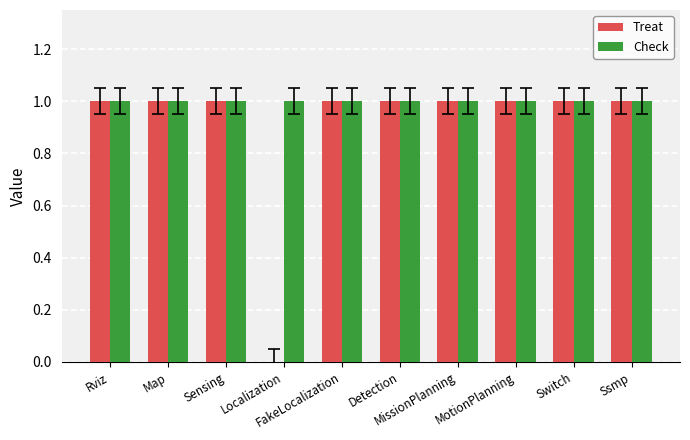

Which series has the largest total across all categories?

Check